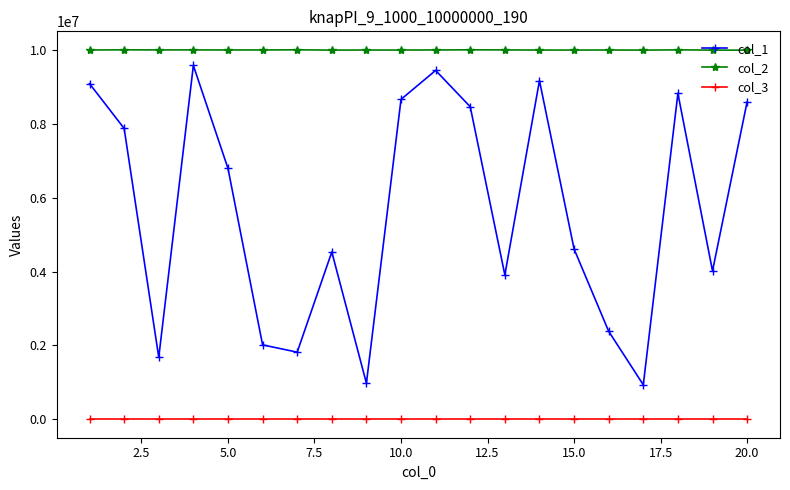

True or false: col_2 and col_3 intersect in this chart.

False